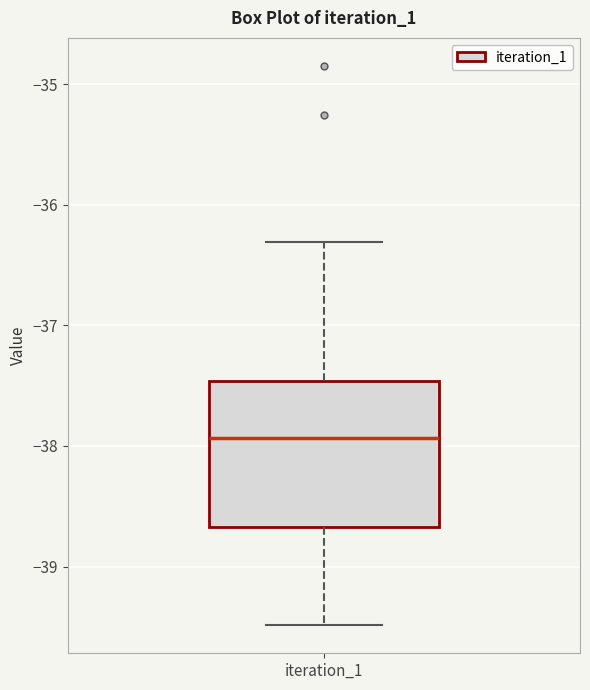

Transcribe this box plot: give where the median line is, the range the box spans, and where the two whiskers end, as read against the y-axis. The values are not printed on the chart, so give them approximately, as read against the axis.

median -37.9, box -38.7 to -37.5, whiskers -39.5 to -36.3